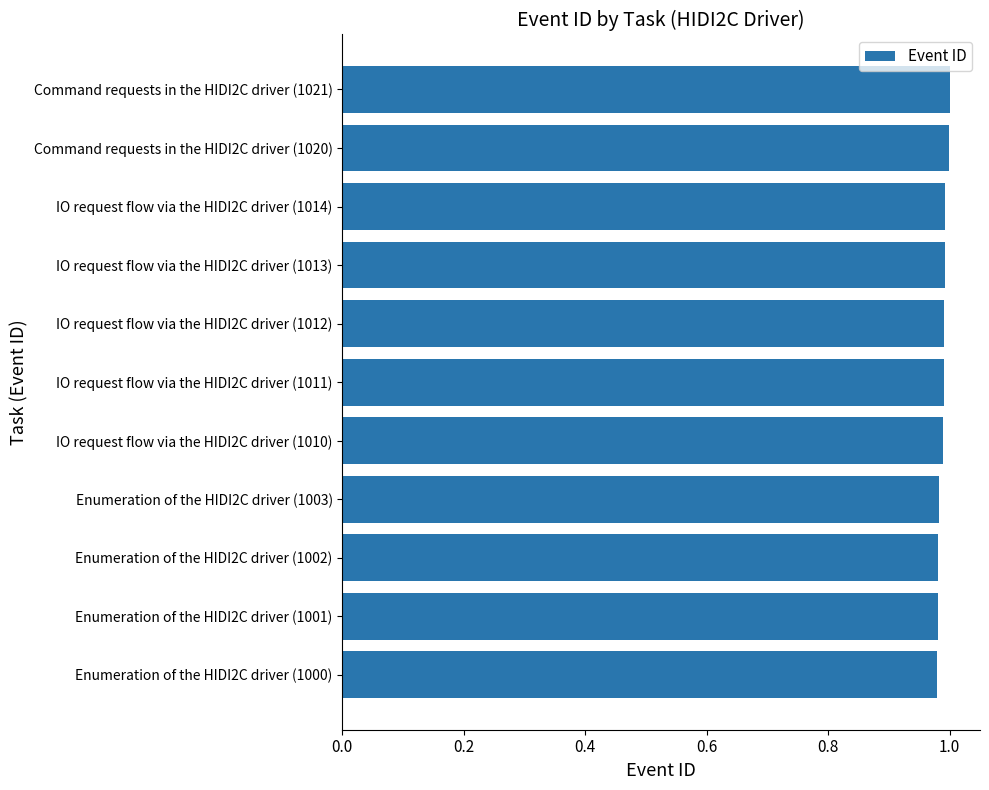

What is the sum of all values?

10.9